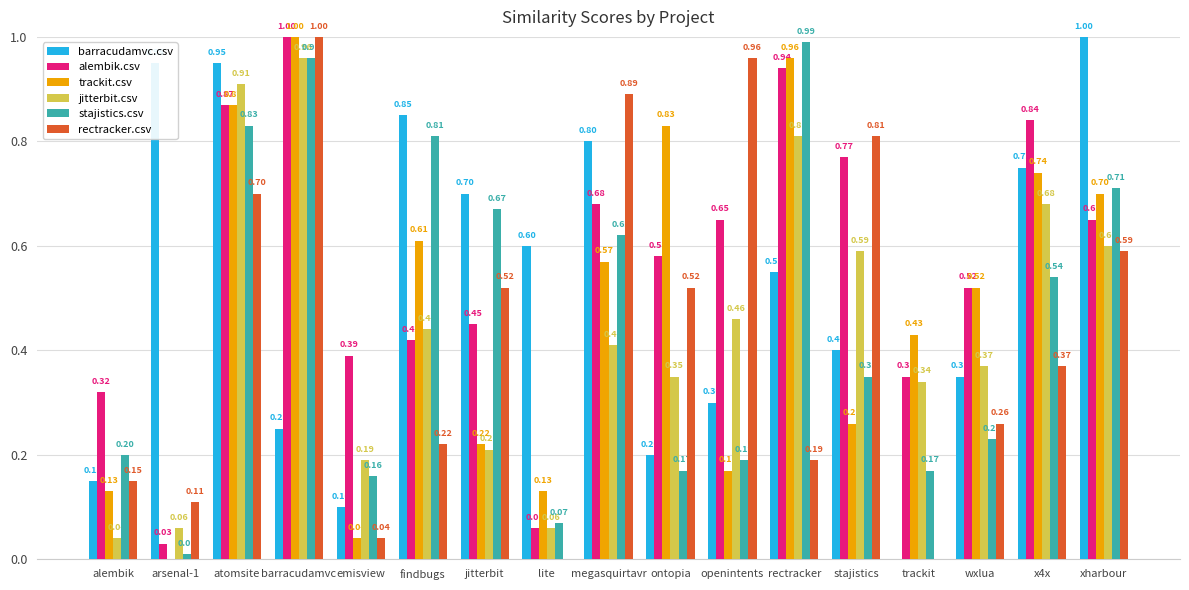

What is the sum of the rectracker.csv values at openintents and stajistics?

1.8